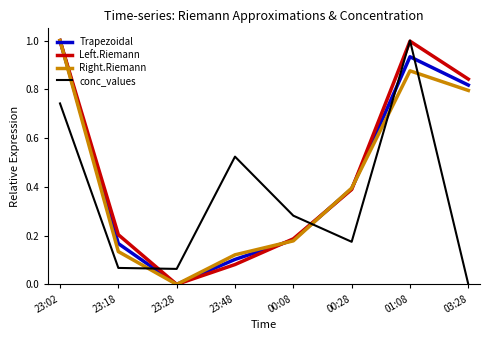

Between 00:08 and 01:08, which series saw the biggest shift?

Left.Riemann